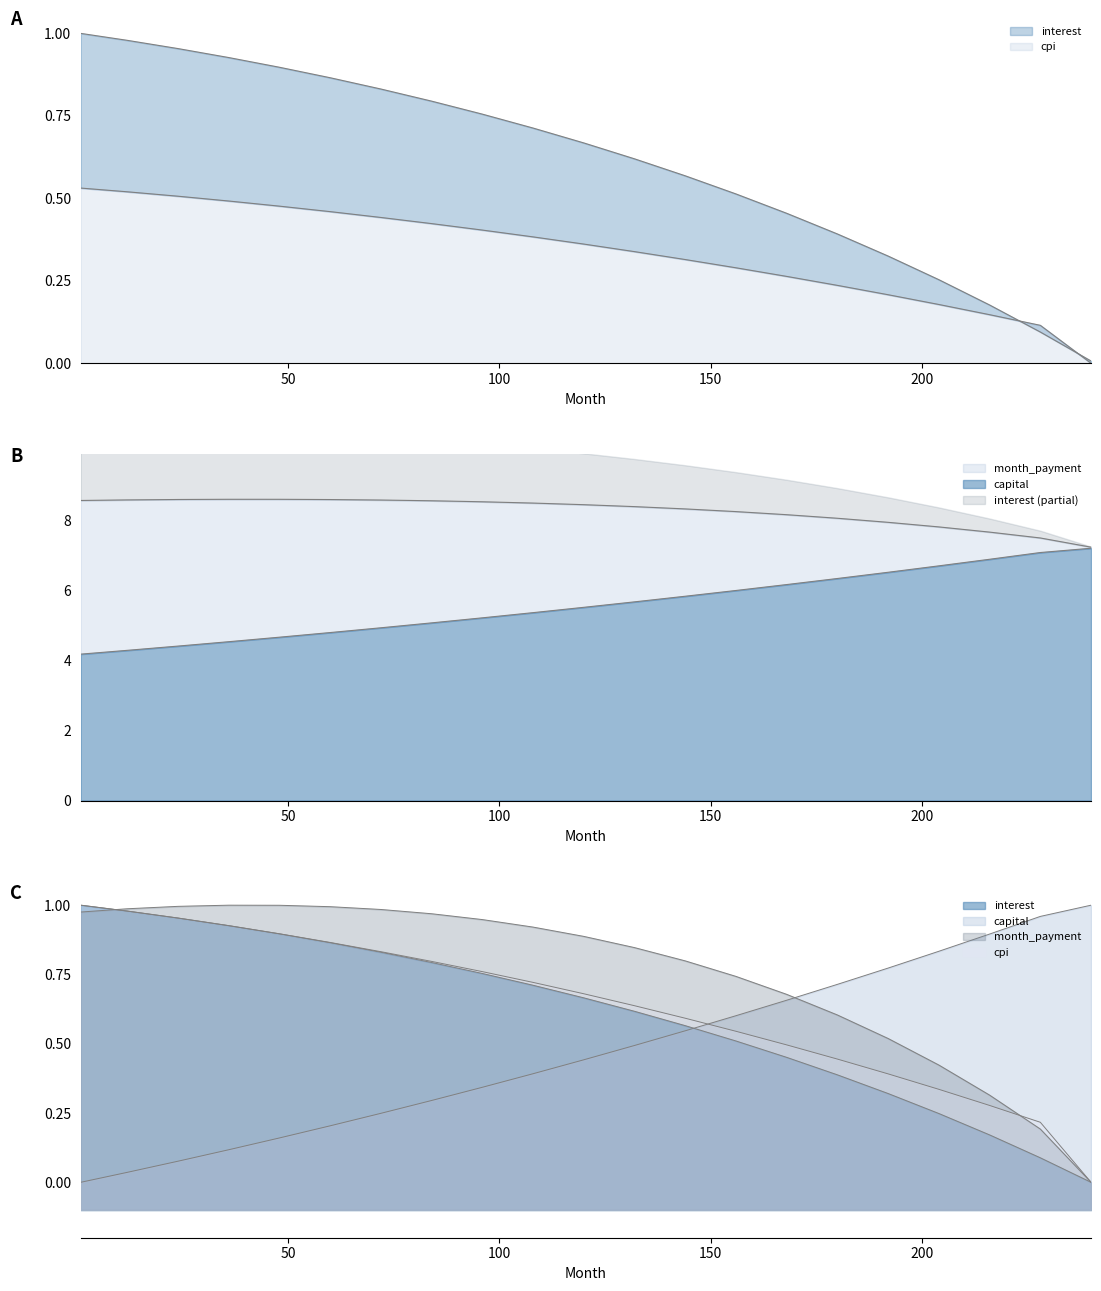

What is the average value of the month_payment series?

8.3